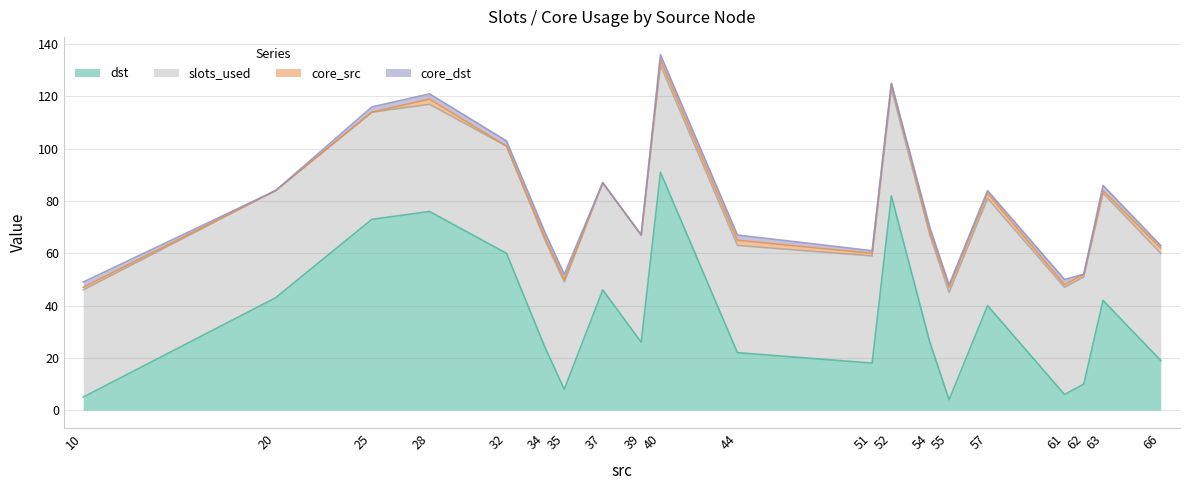

Count the number of data series in this chart.

4